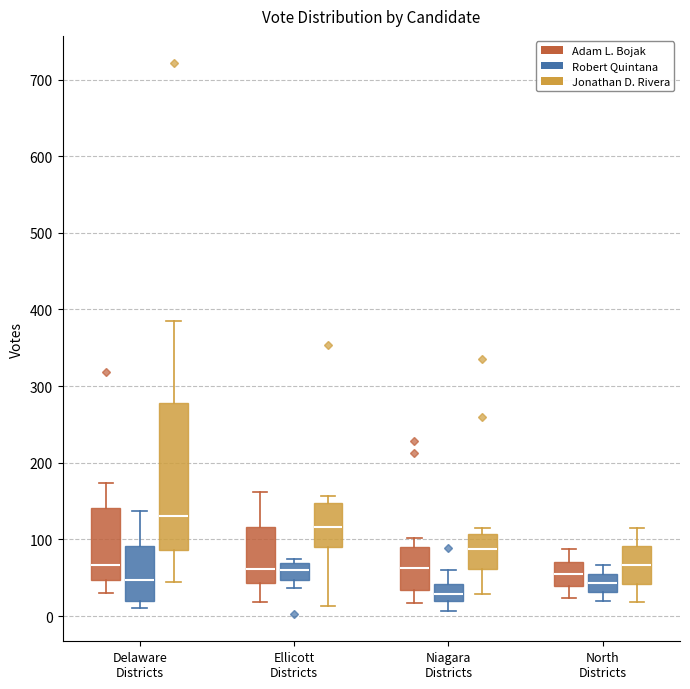

Where does the median line of the box for Ellicott Districts (Adam L. Bojak) sit on the y-axis? The values are not printed on the chart, so give them approximately, as read against the axis.

60